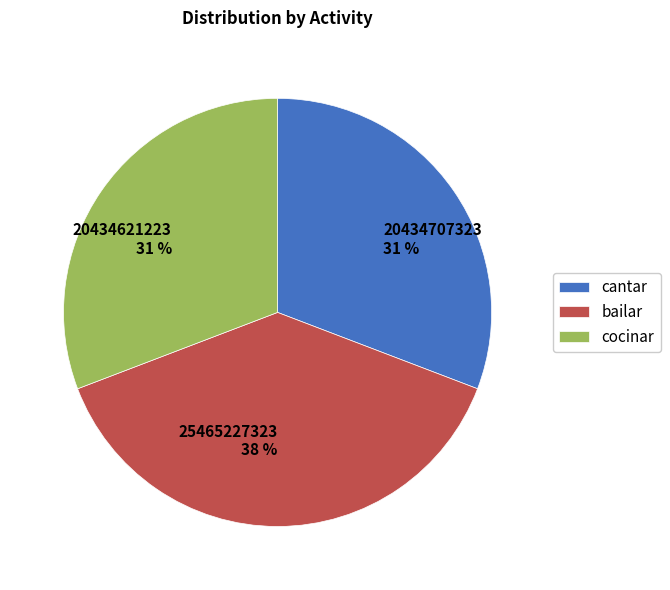

To the nearest percent, what is the combined percentage of 20434621223 31 % and 20434707323 31 %?

62%